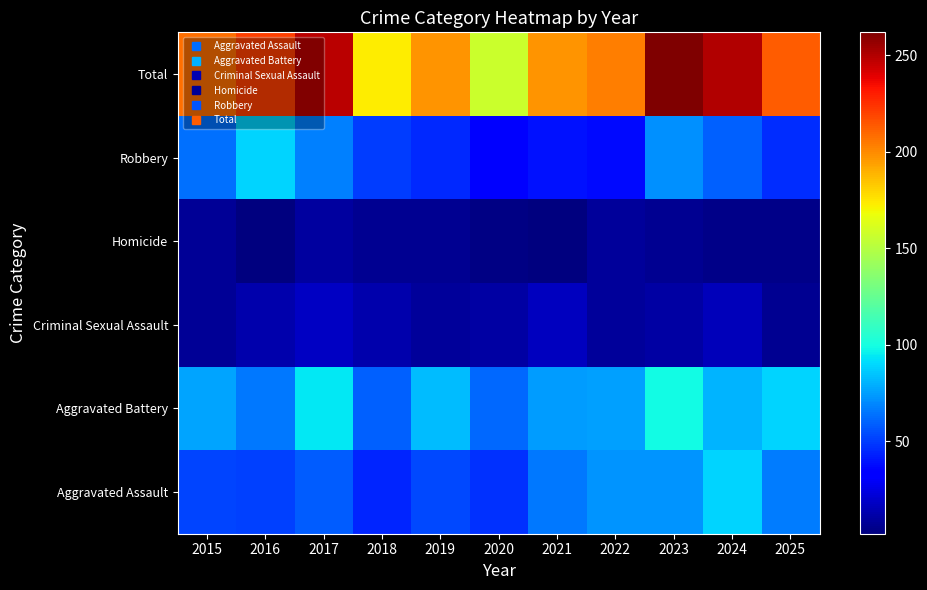

What is the greatest value displayed?

262